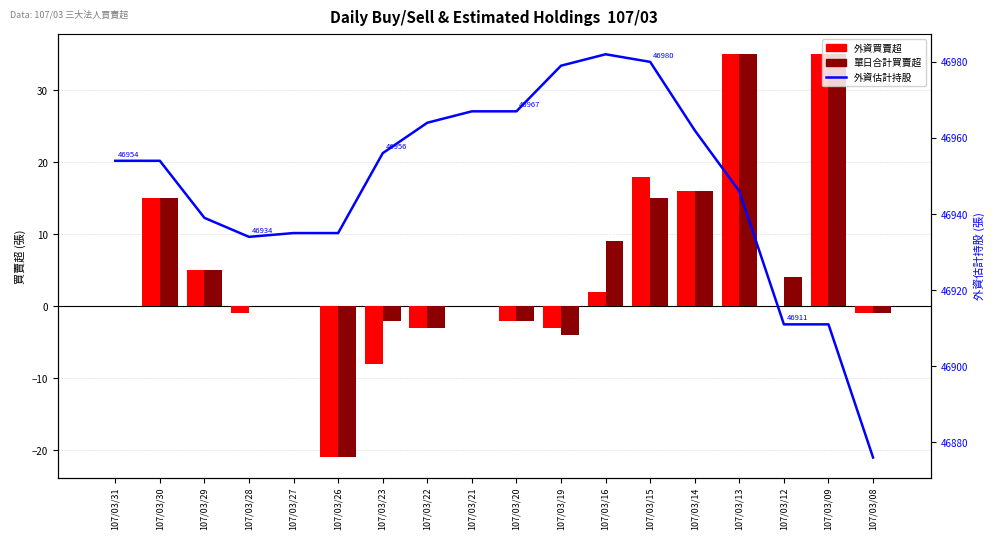

What is the sum of the 外資估計持股 values at 107/03/28 and 107/03/16?

93916